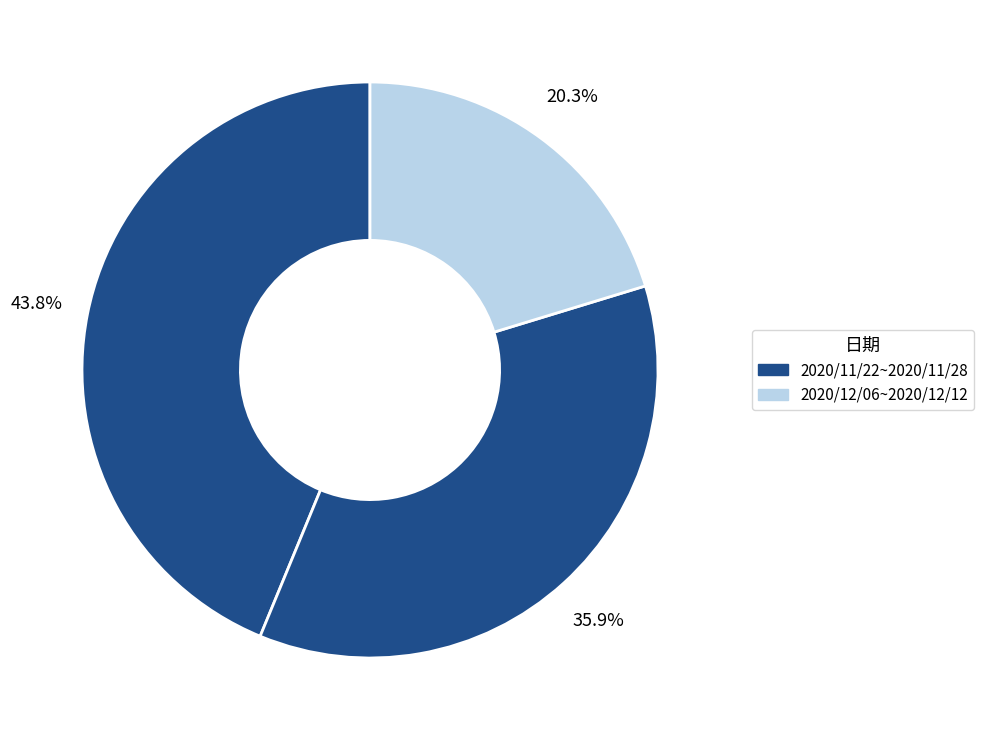

How many segments does this pie chart have?

3